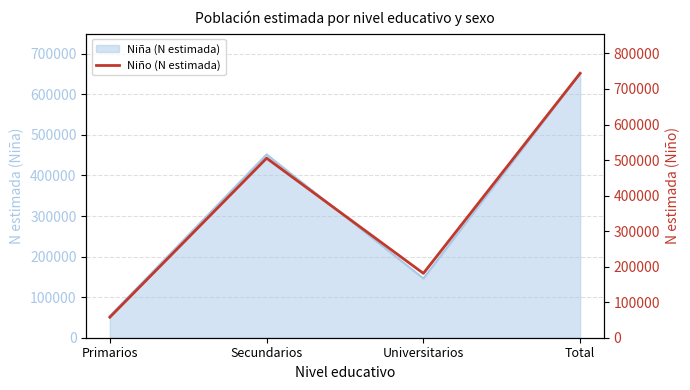

Read the value at Primarios.

57780